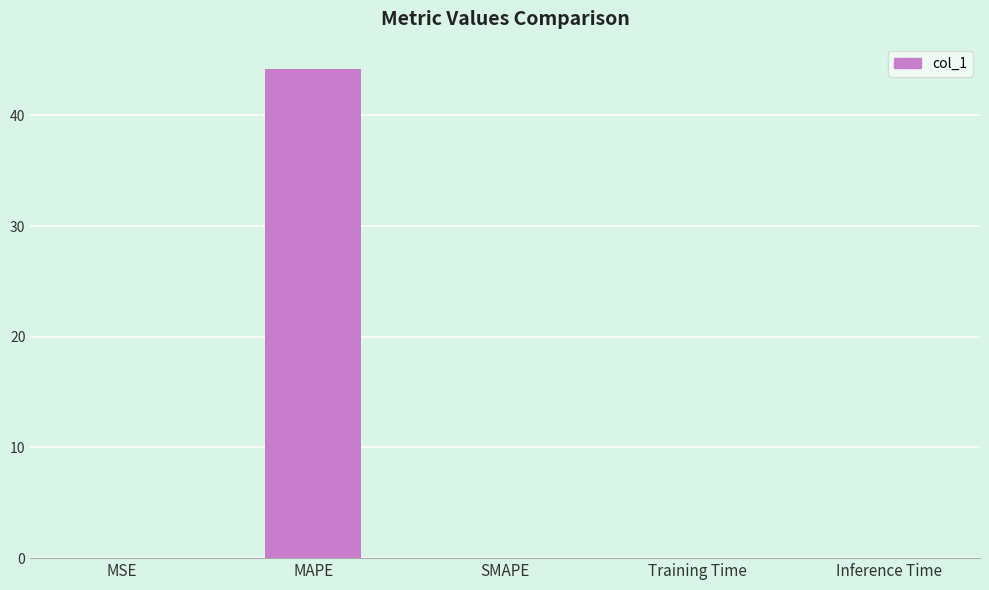

Which category has the highest value across all series?

MAPE